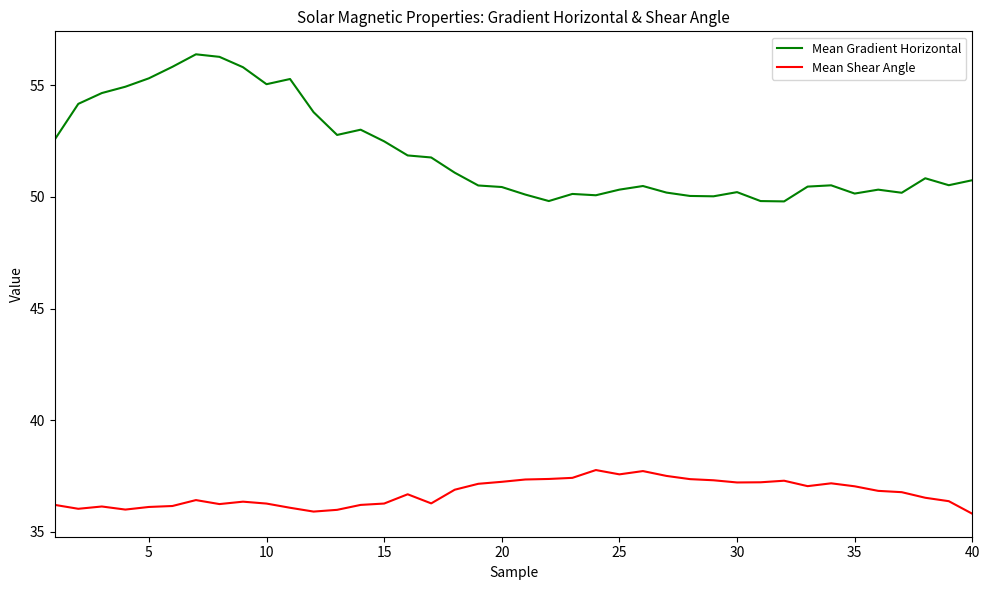

Which series has the widest spread of values?

Mean Gradient Horizontal